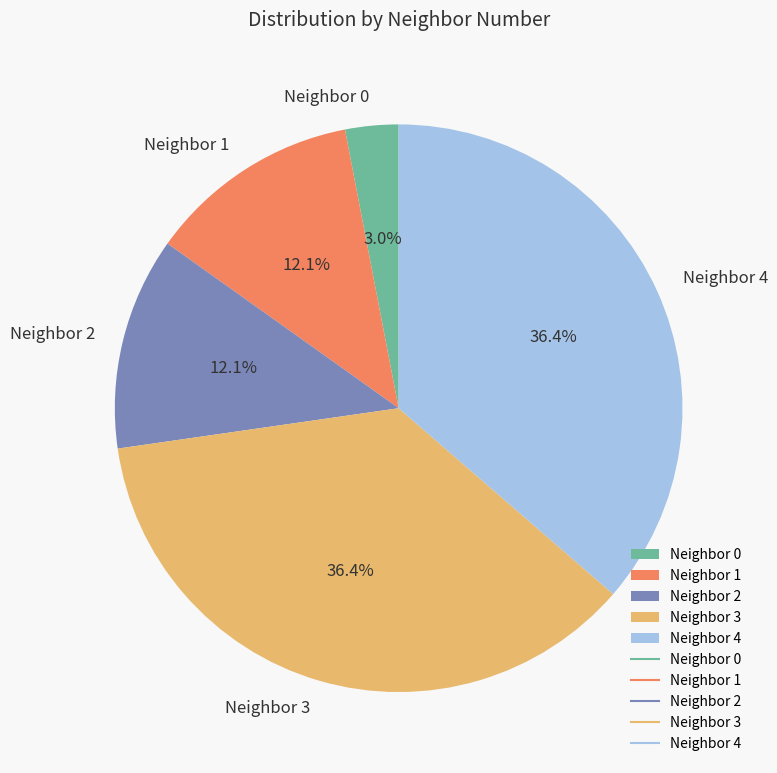

What percentage do Neighbor 4 and Neighbor 2 together represent?

48.5%